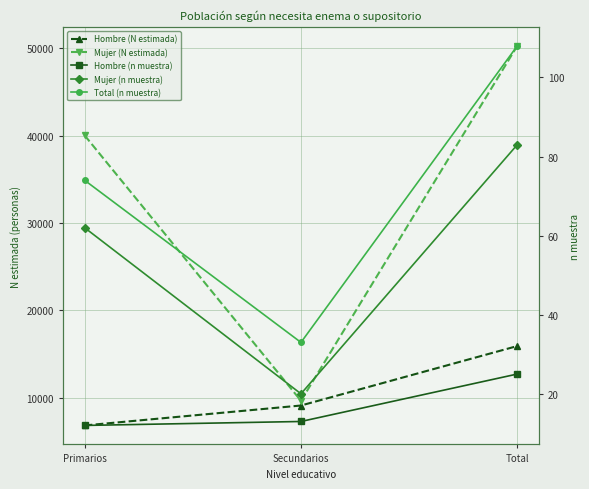

What is the label of the 3rd point from the right?

Primarios